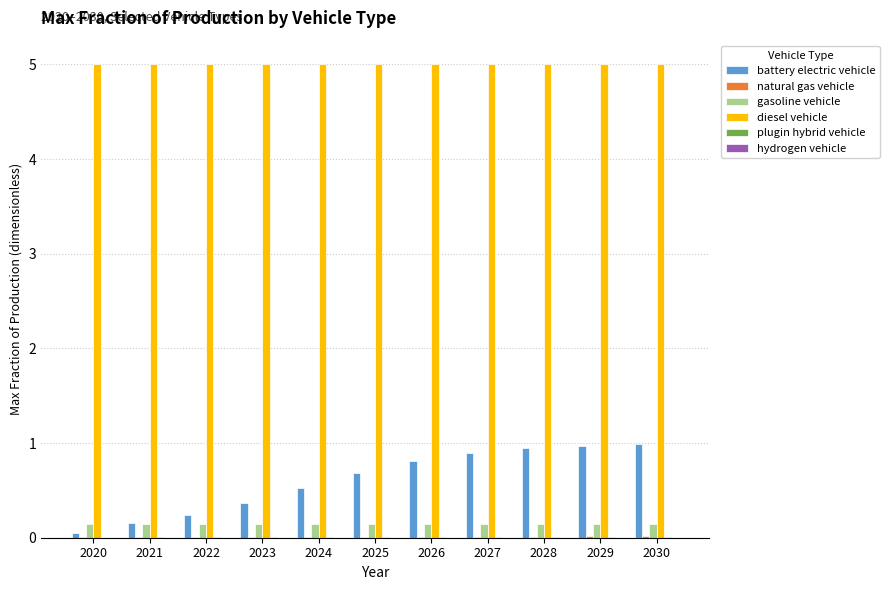

What is the sum of all diesel vehicle values?

55.0